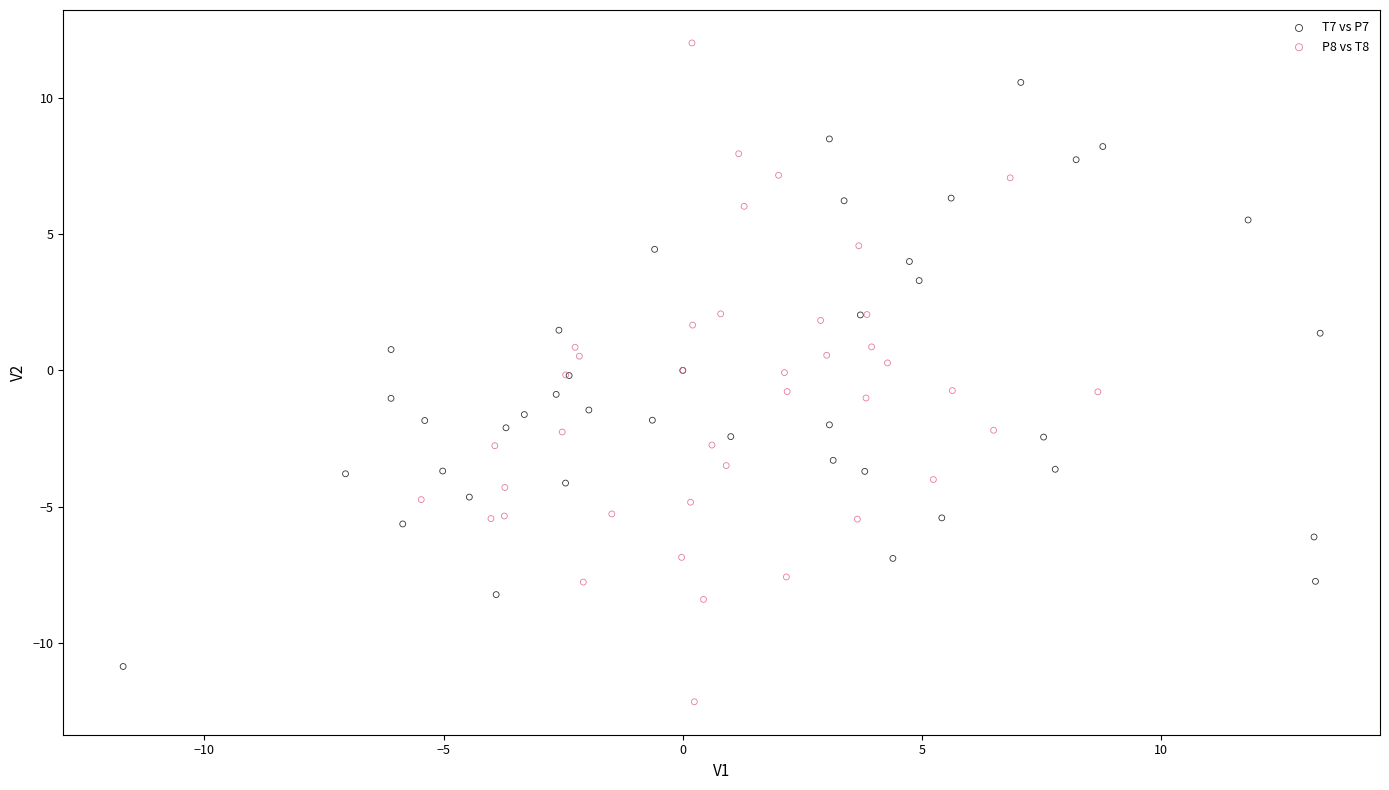

Which series contains the lowest Y value?

P8 vs T8